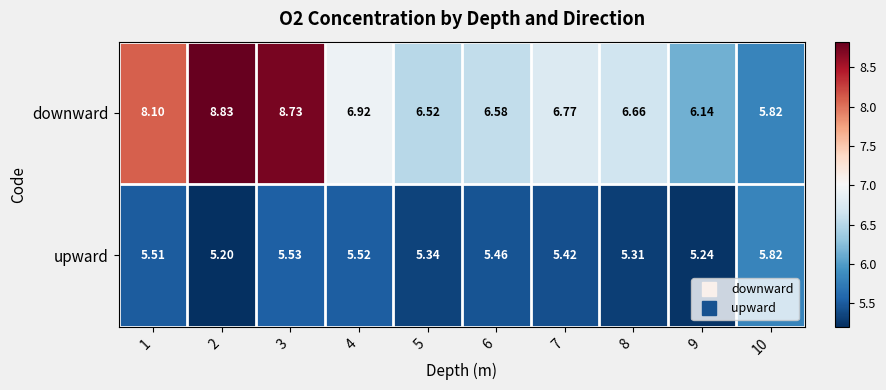

What is the total value across all series at 4?

12.4